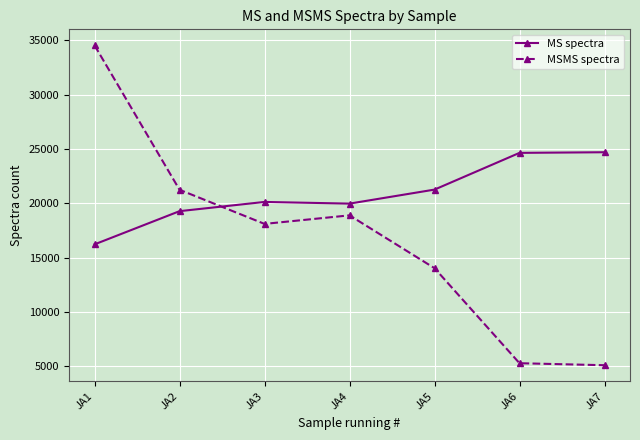

What is the value of the MSMS spectra point at the 1st from the left?

34535